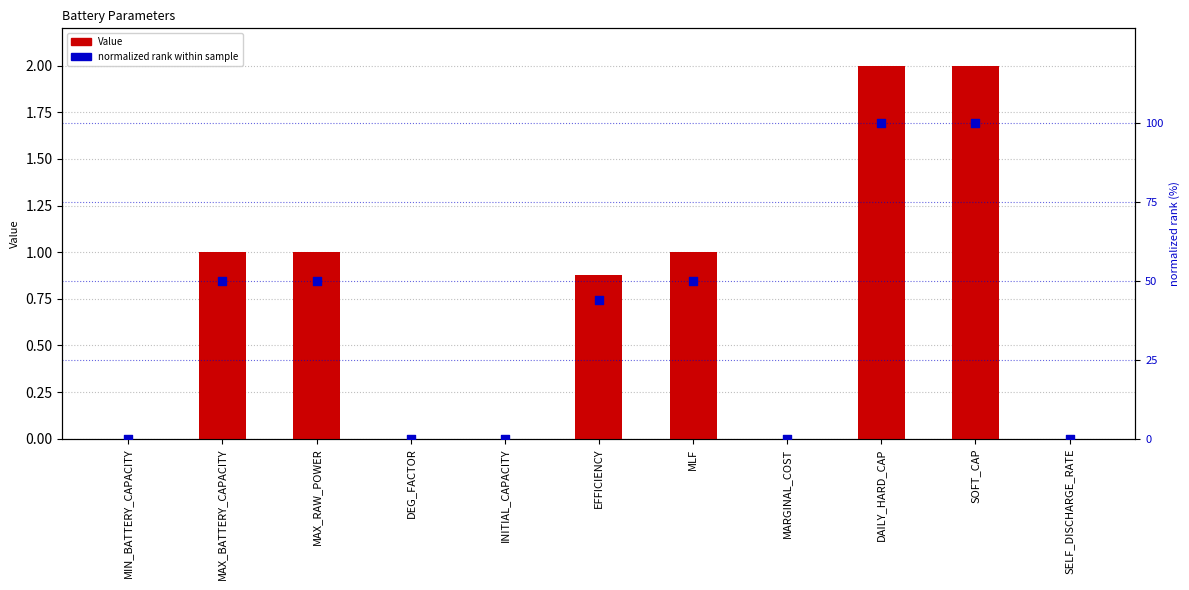

At how many categories does at least one series exceed 52?

2